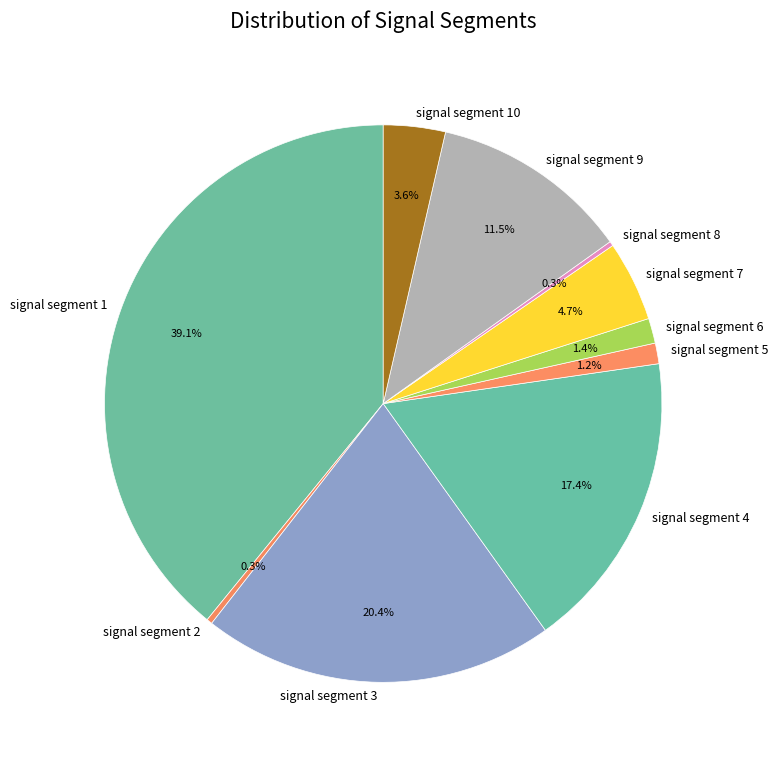

To the nearest percent, what is the difference between the signal segment 7 and signal segment 4 slice percentages?

13%